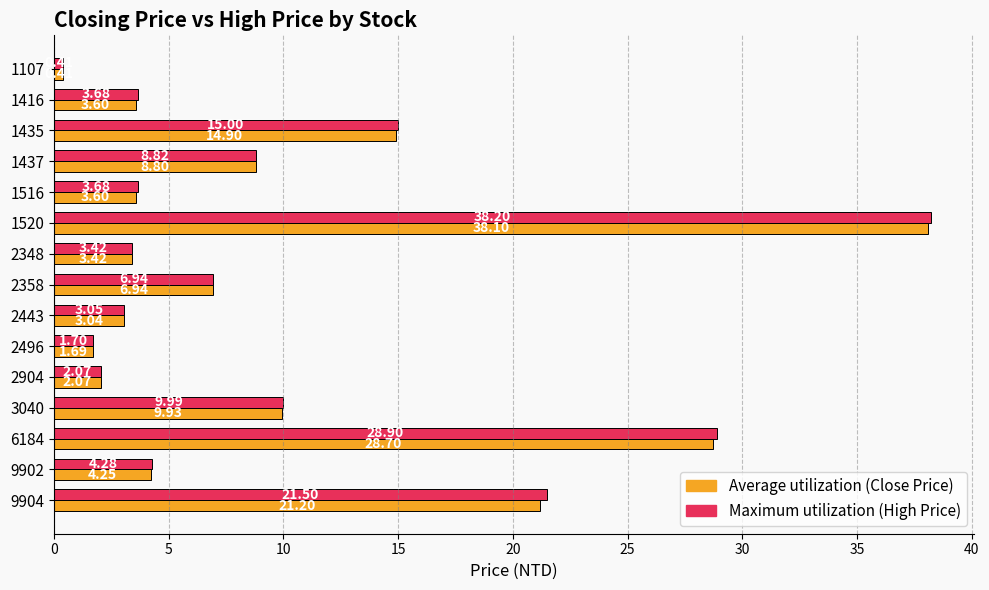

What is the total value across all series at 2358?

13.9